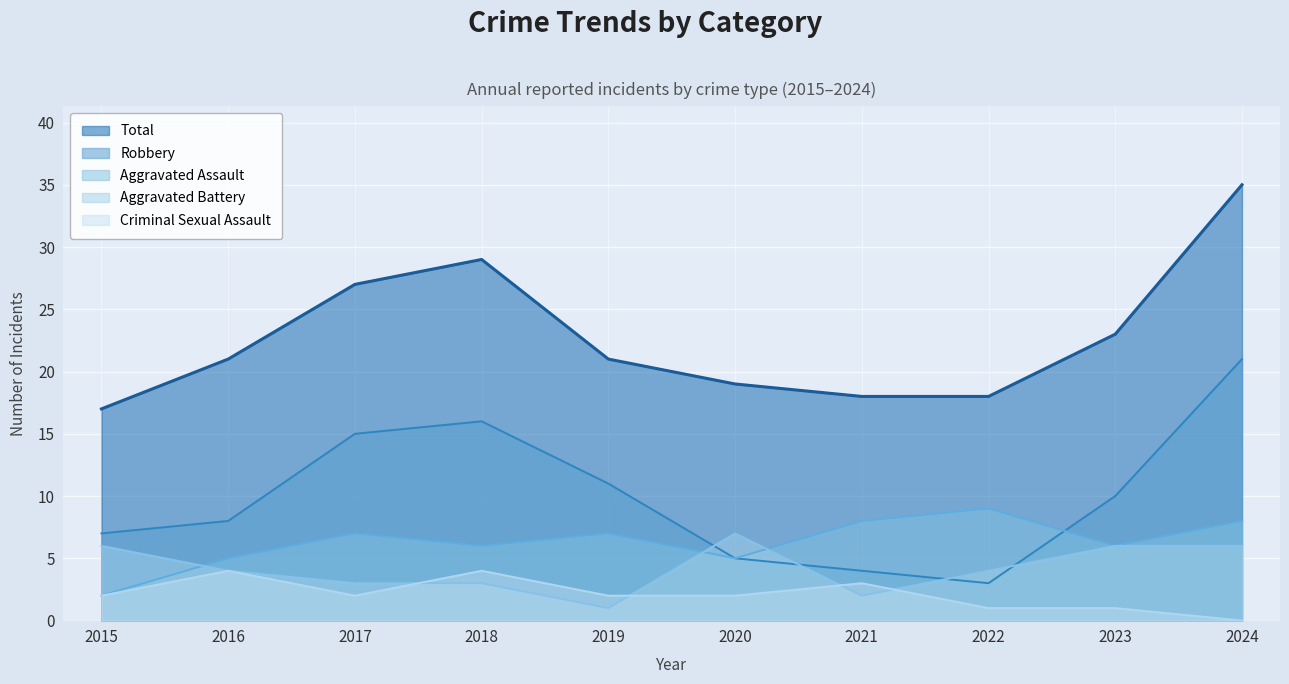

What is the average value of the Robbery series?

10